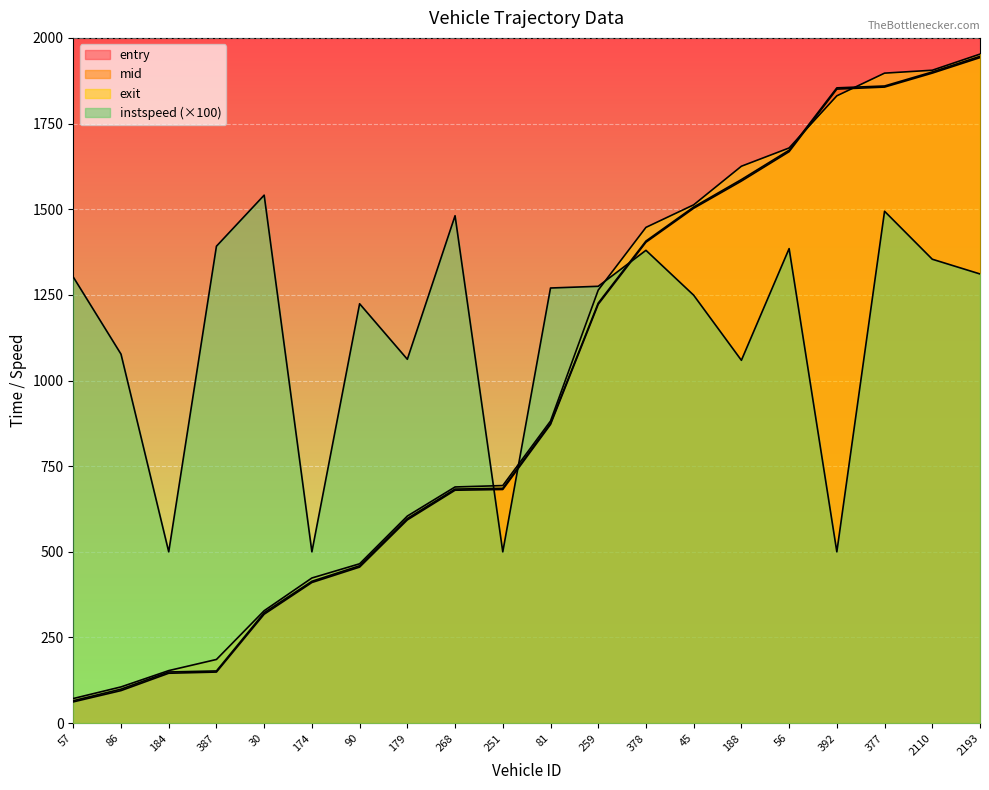

How many times do exit and mid cross each other?

2